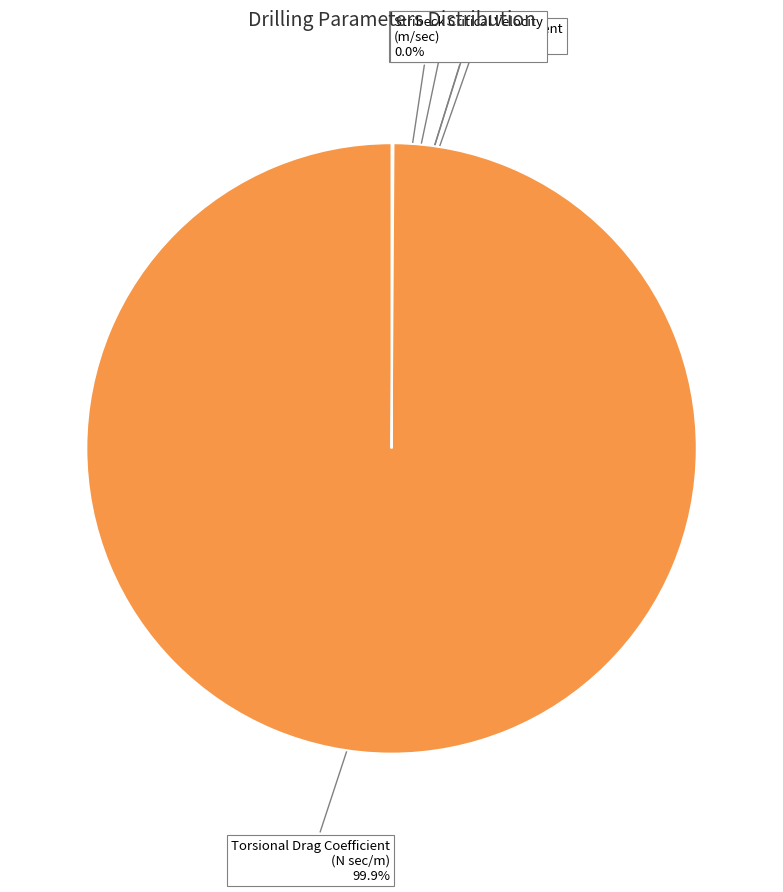

What is the largest slice in the pie chart?

Torsional Drag Coefficient (N sec/m)